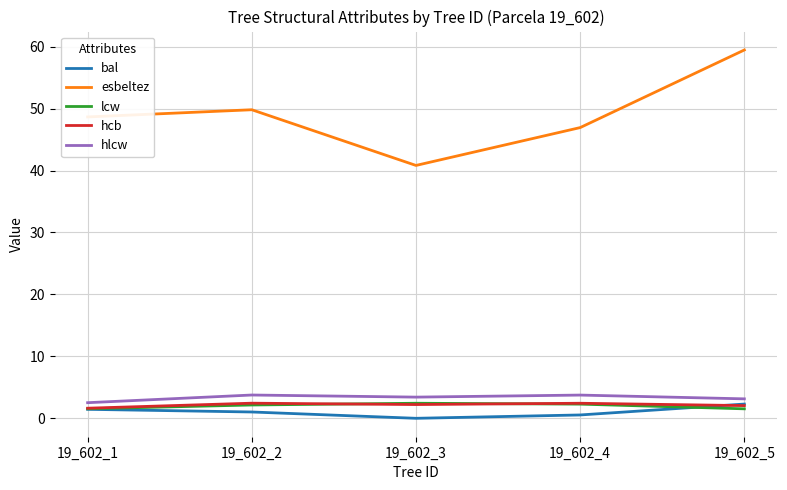

What are all the series names shown in the legend?

bal, esbeltez, lcw, hcb, hlcw